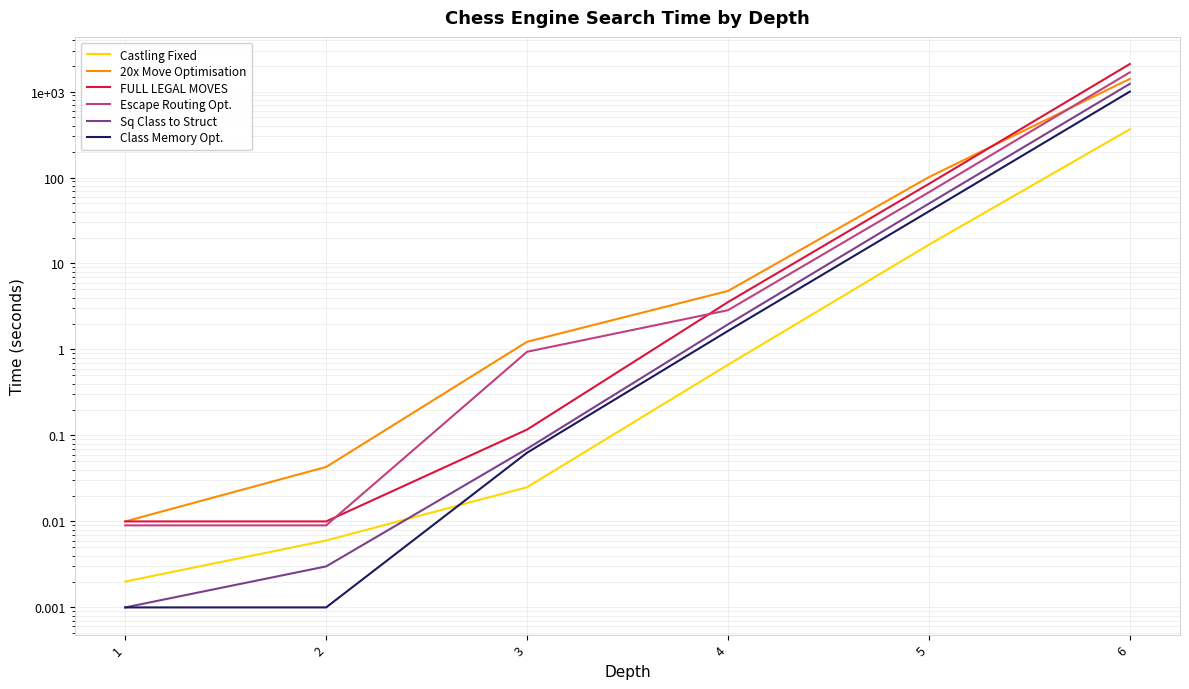

Which series has the largest range (max minus min)?

FULL LEGAL MOVES